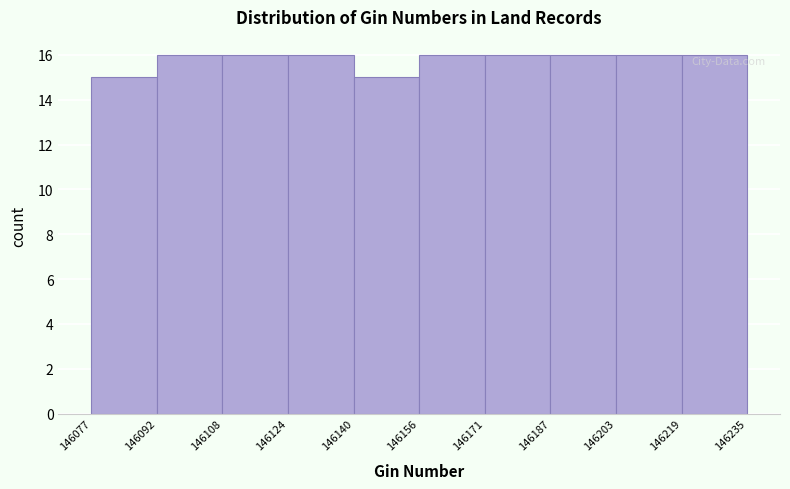

How tall is the bar that spans 146077 to 146092 on the x-axis? The values are not printed on the chart, so give them approximately, as read against the axis.

15